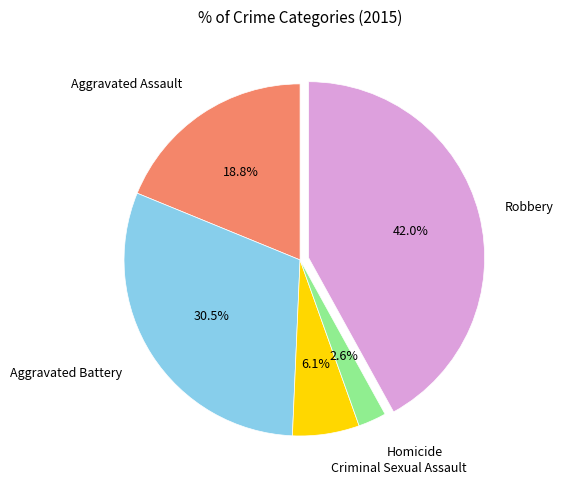

How many slices are in this pie chart?

5